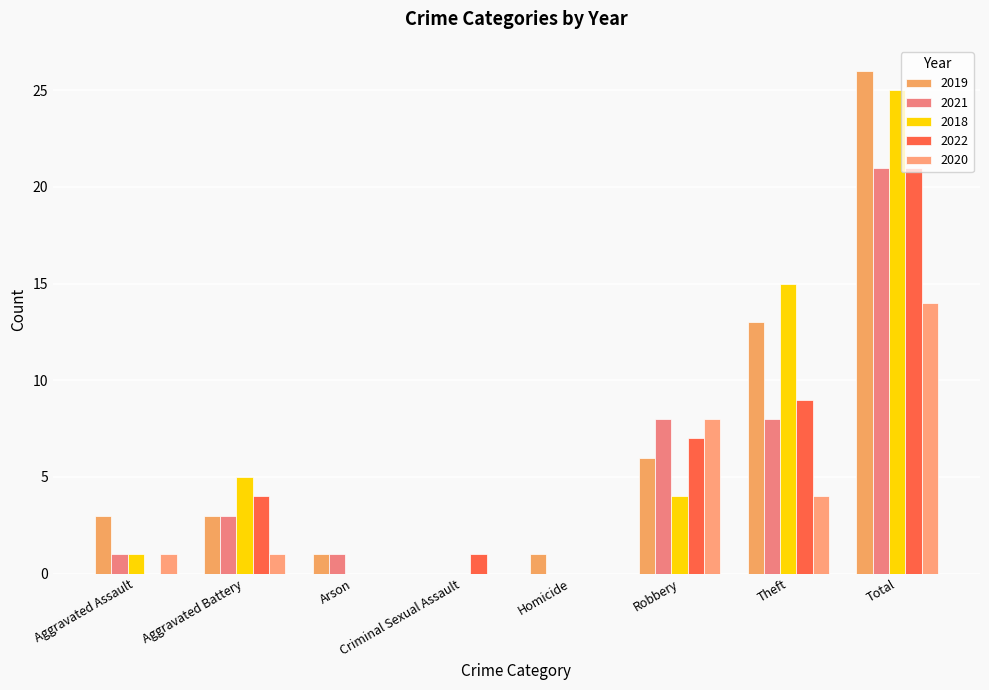

Count the number of categories in the chart.

8